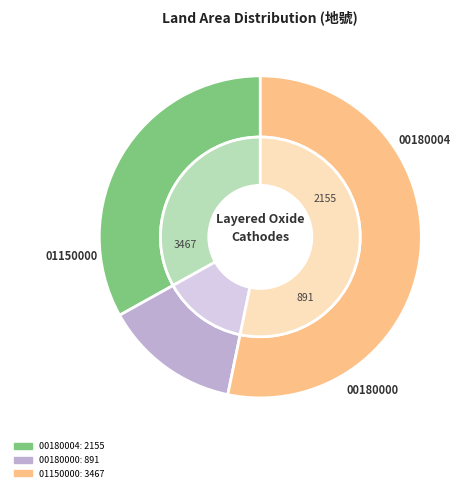

To the nearest percent, what is the combined percentage of 臺北市信義區信義段三小段00180004地號 and 臺北市内湖區潭美段五小段01150000地號?

86%